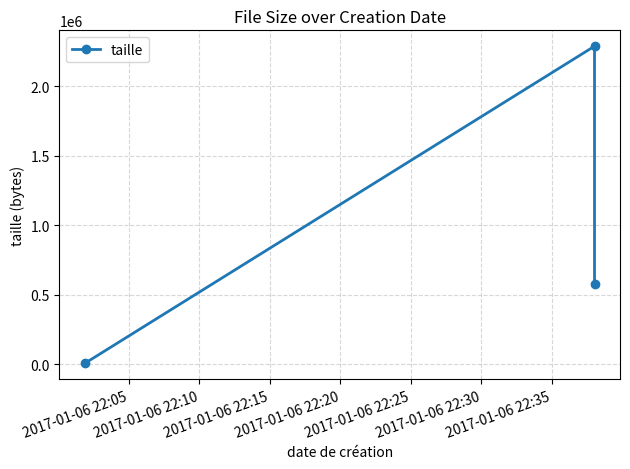

How many data points does each series have?

3